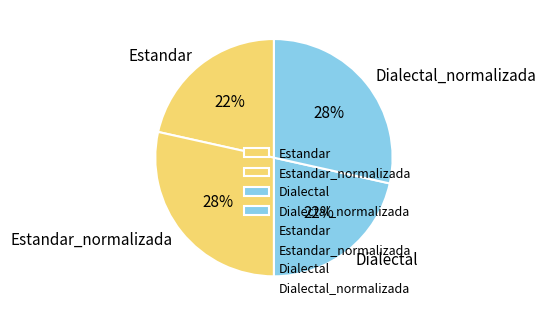

What is the ratio of the value at Dialectal_normalizada to the value at Dialectal?

1.3